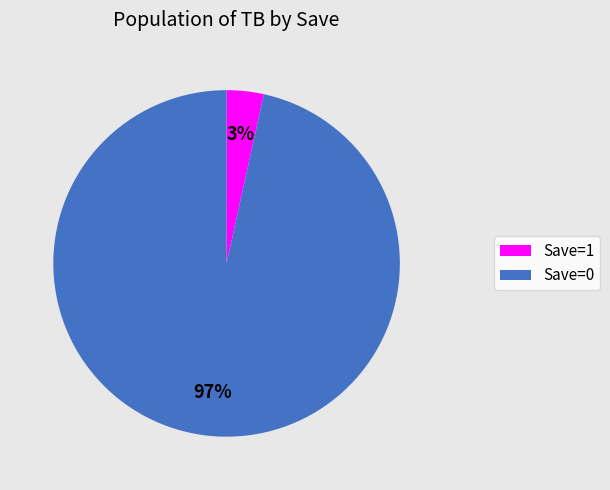

Is it true that Save=1 is 12% of the pie?

False